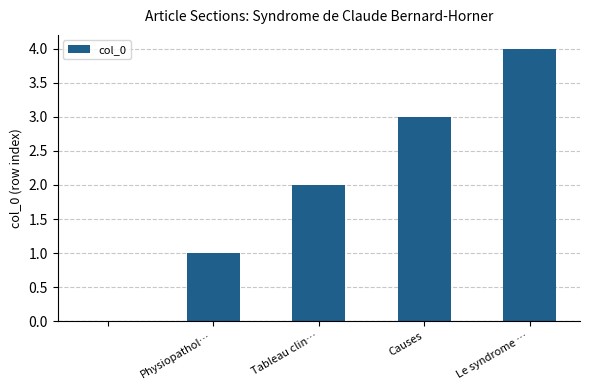

What is the sum of all values?

10